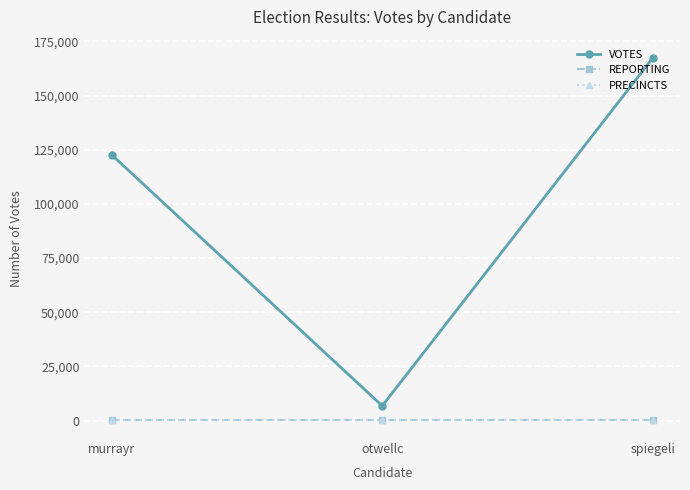

Which series changed the most between murrayr and otwellc?

VOTES